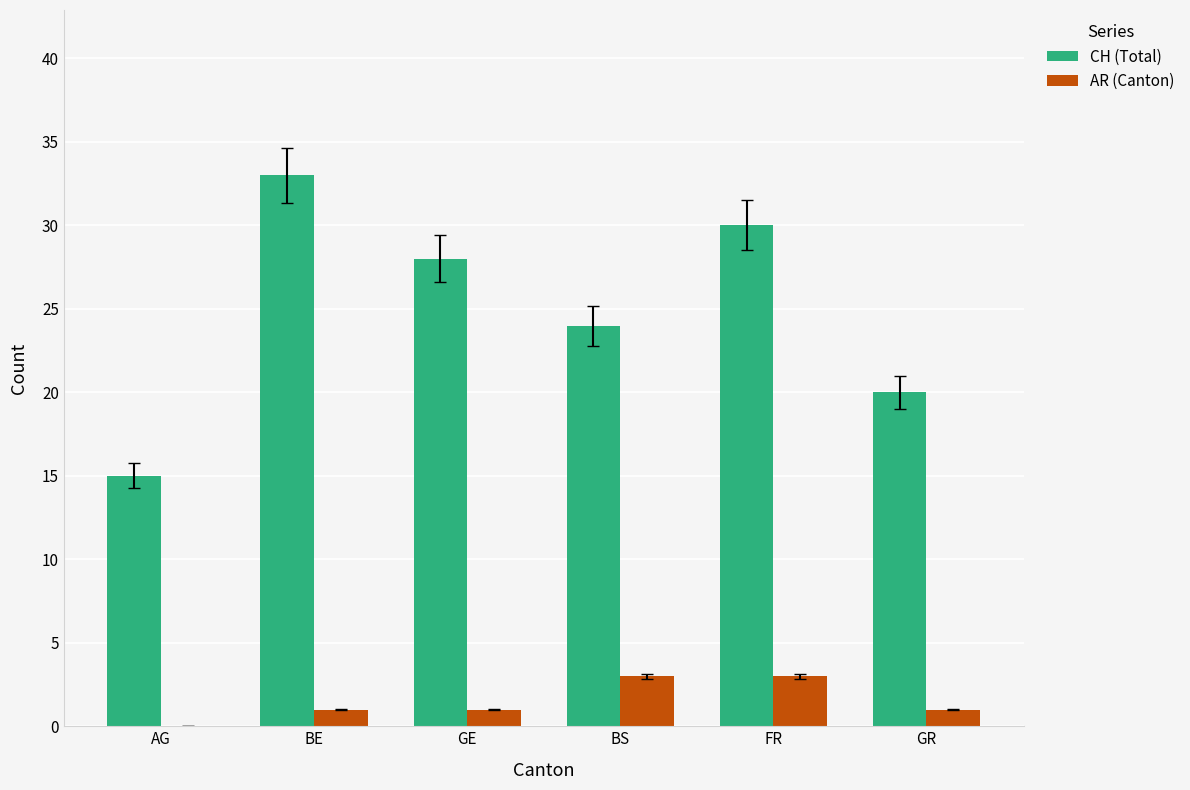

Which series changed the most between AG and FR?

CH (Total)